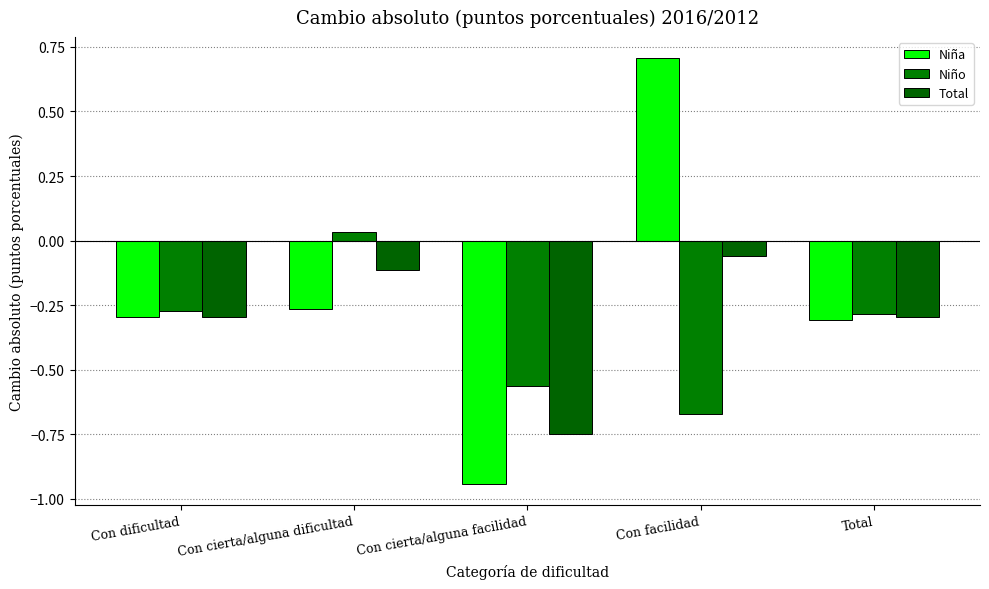

At which category is the sum across all series the highest?

Con facilidad